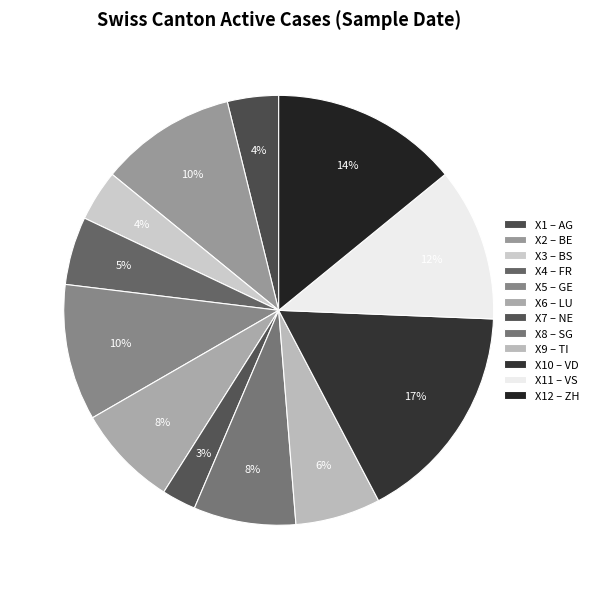

Count the number of slices in the pie.

12